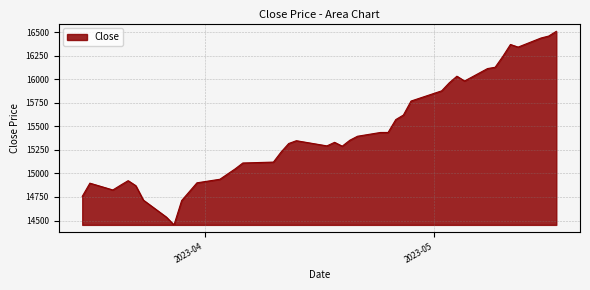

What is the greatest value displayed?

16510.2